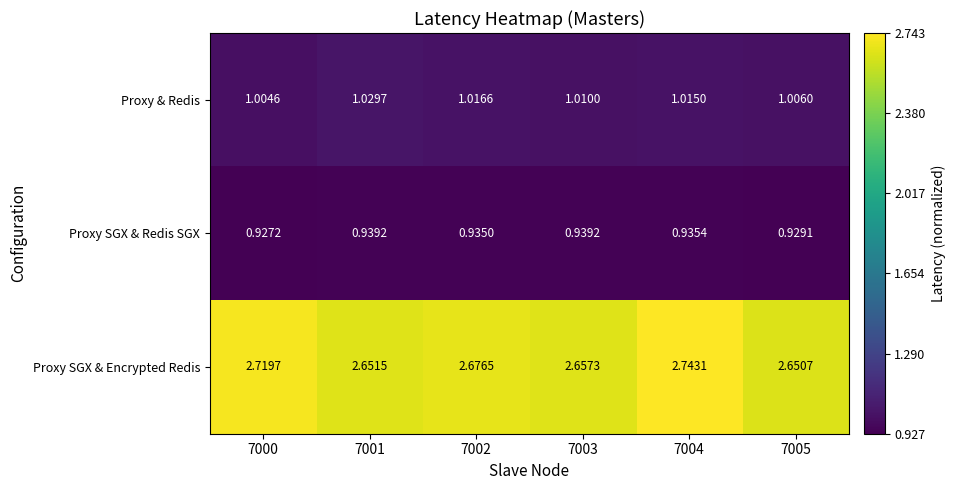

Which series has the largest total across all categories?

Proxy SGX & Encrypted Redis